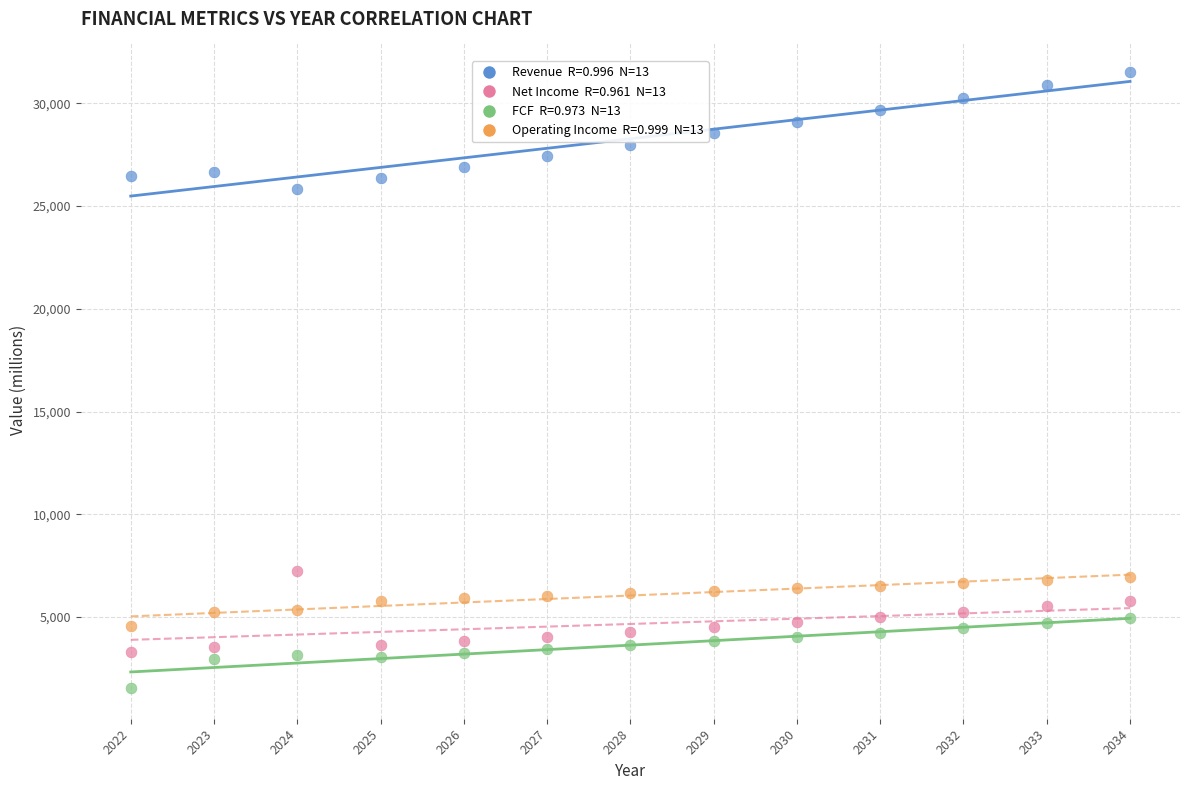

Across all data points, what is the range of X values (max minus min)?

12.0